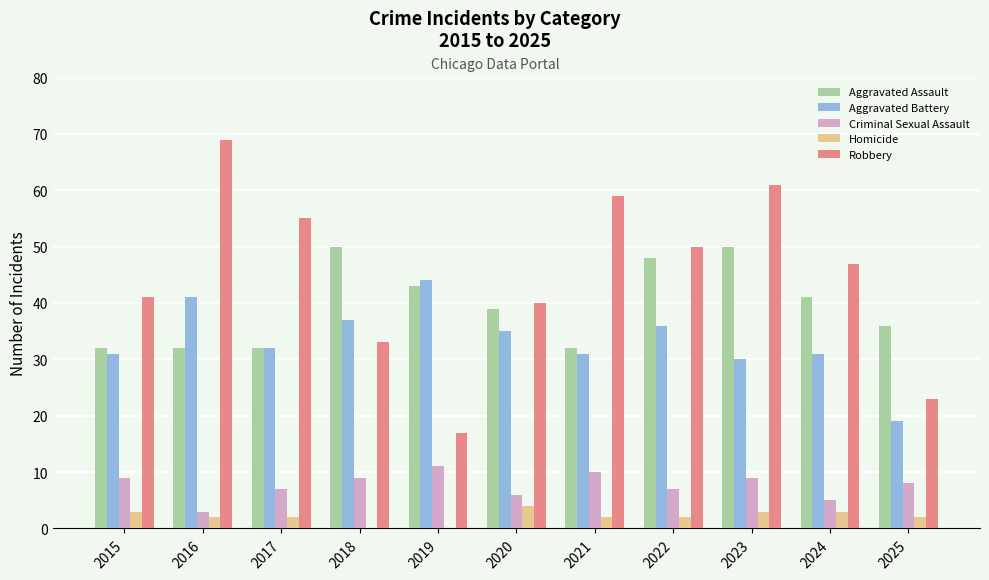

Which series has the largest total across all categories?

Robbery